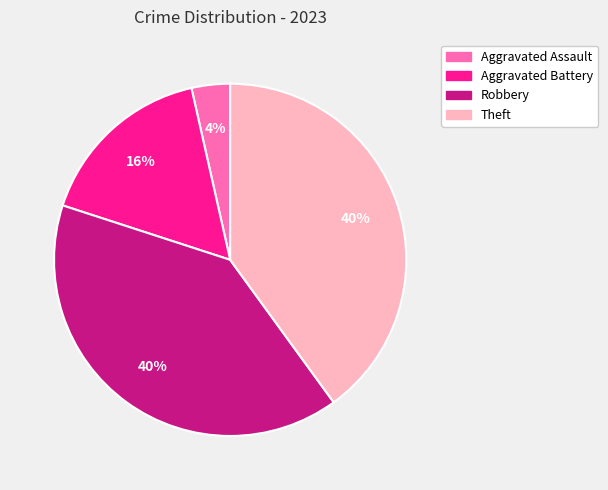

Is Aggravated Battery the majority of the pie?

No